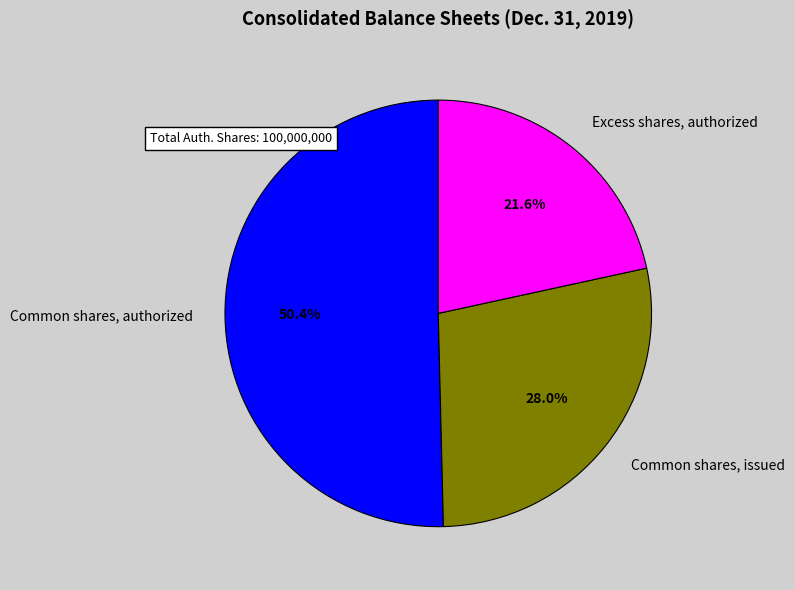

Do Excess shares, authorized and Common shares, issued together represent more than half of the pie?

No